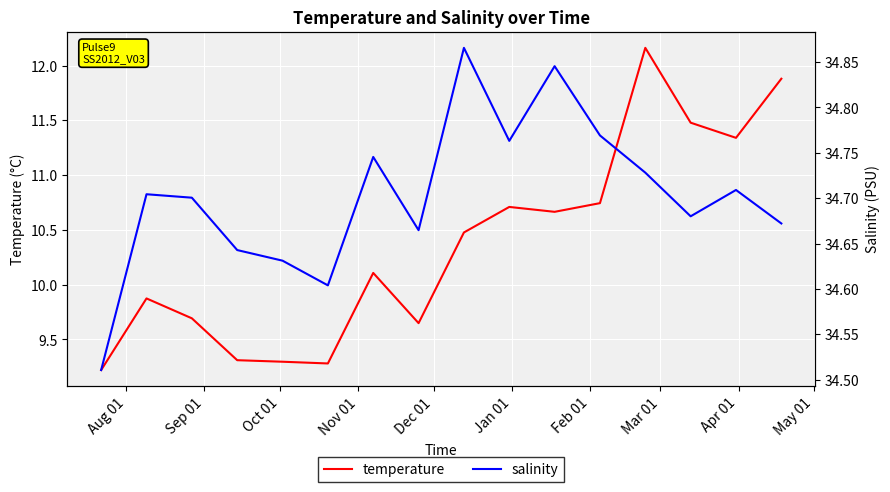

How many data points in temperature are above 10?

9